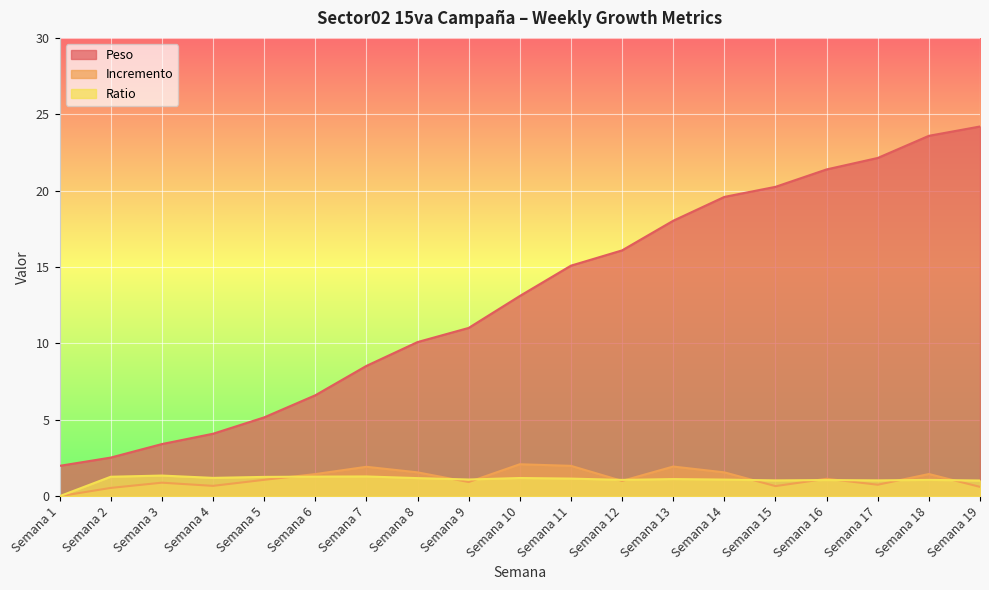

What is the sum of all Peso values?

246.9